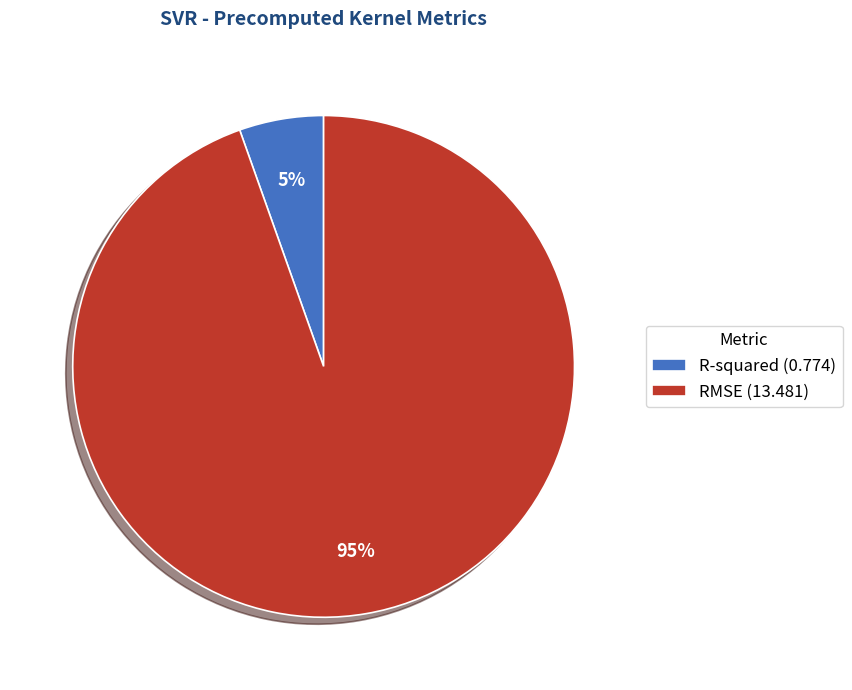

How many slices are in this pie chart?

2